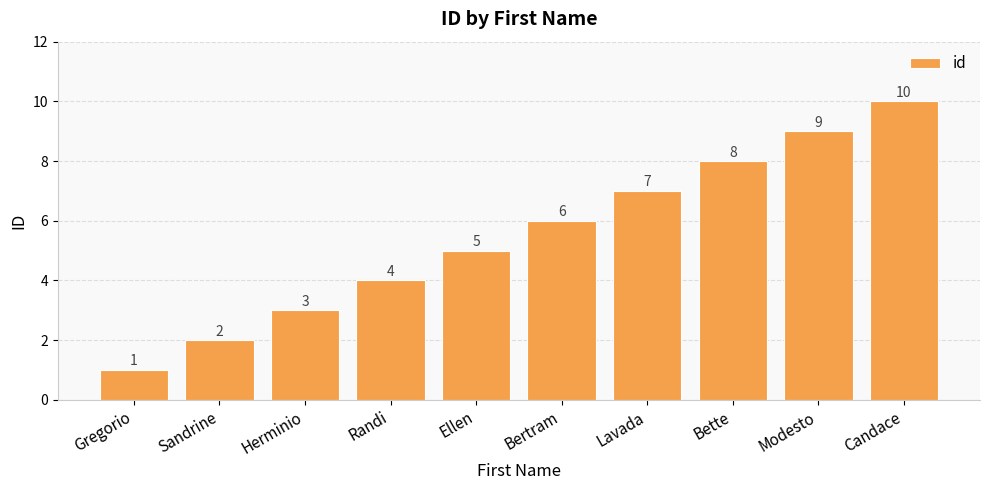

What is the change in value from Sandrine to Ellen?

+3